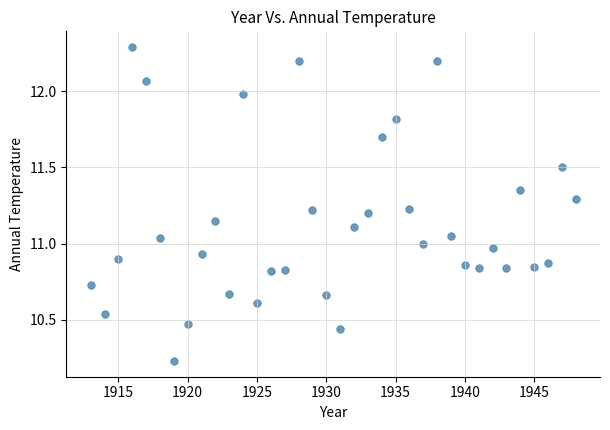

What is the range of X values (max minus min)?

35.0